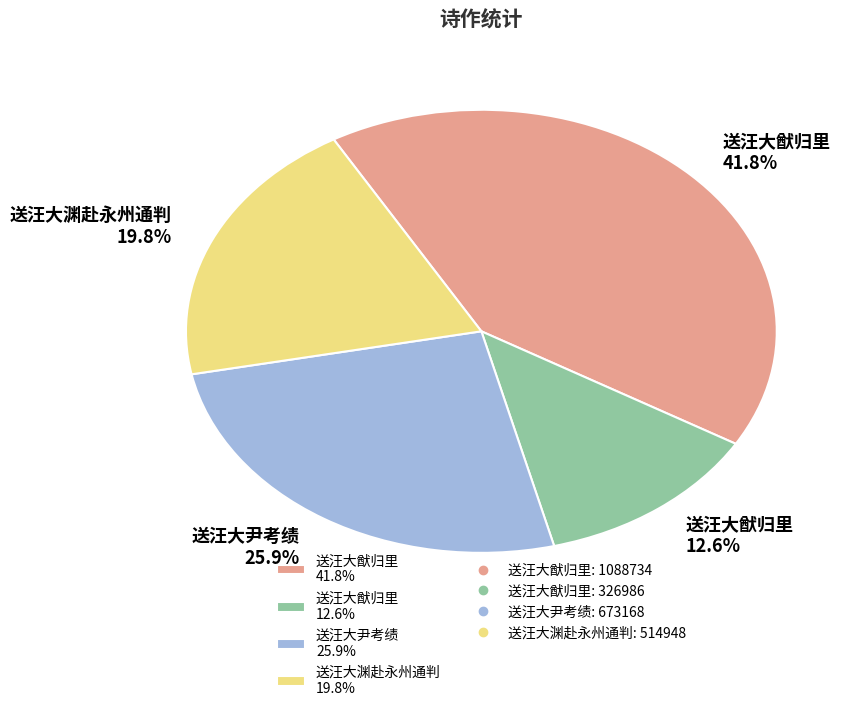

Which has a higher value, 送汪大尹考绩 or 送汪大猷归里 (326986)?

送汪大尹考绩